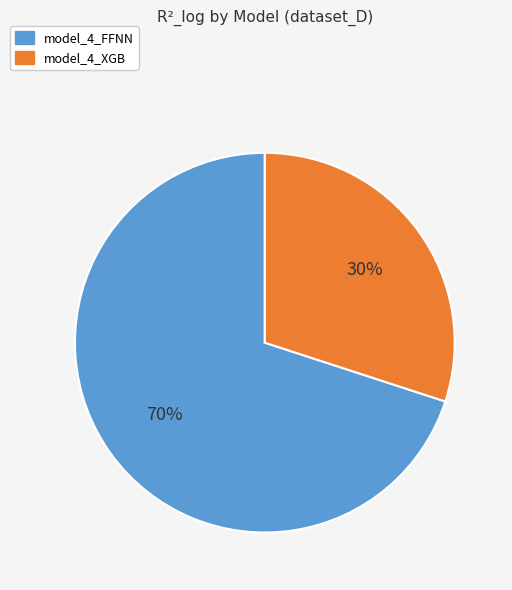

The model_4_FFNN slice represents 83% of the pie. True or false?

False